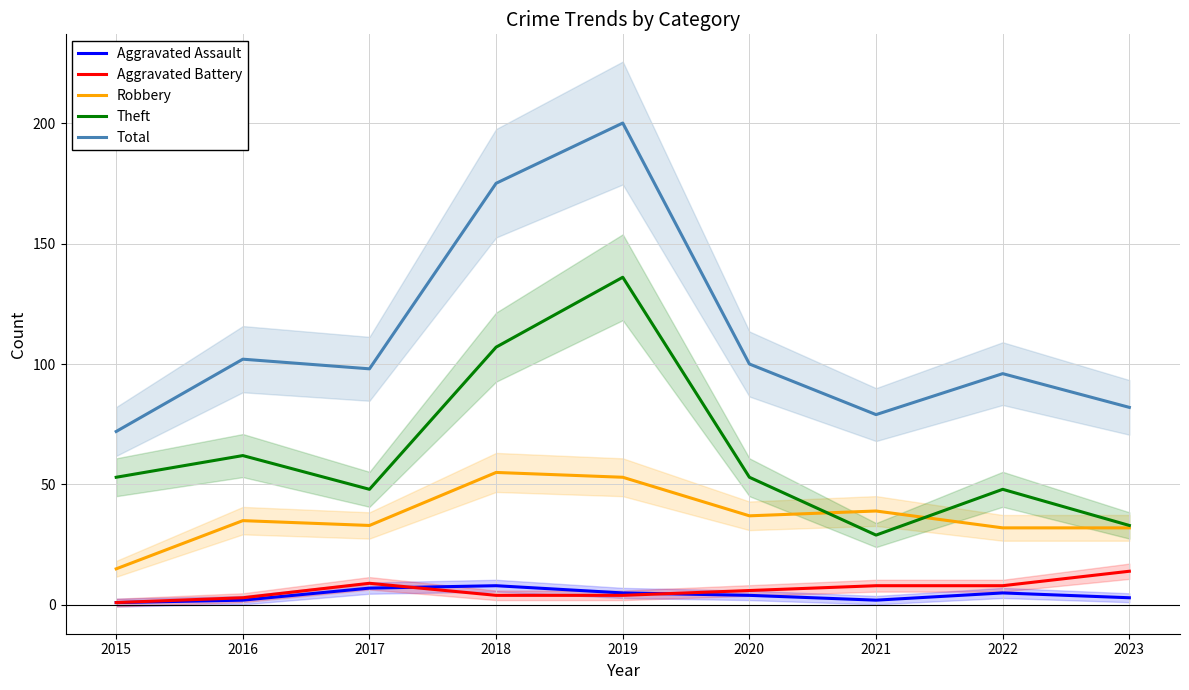

What is the difference between the second highest and second lowest values in the Aggravated Assault series?

5